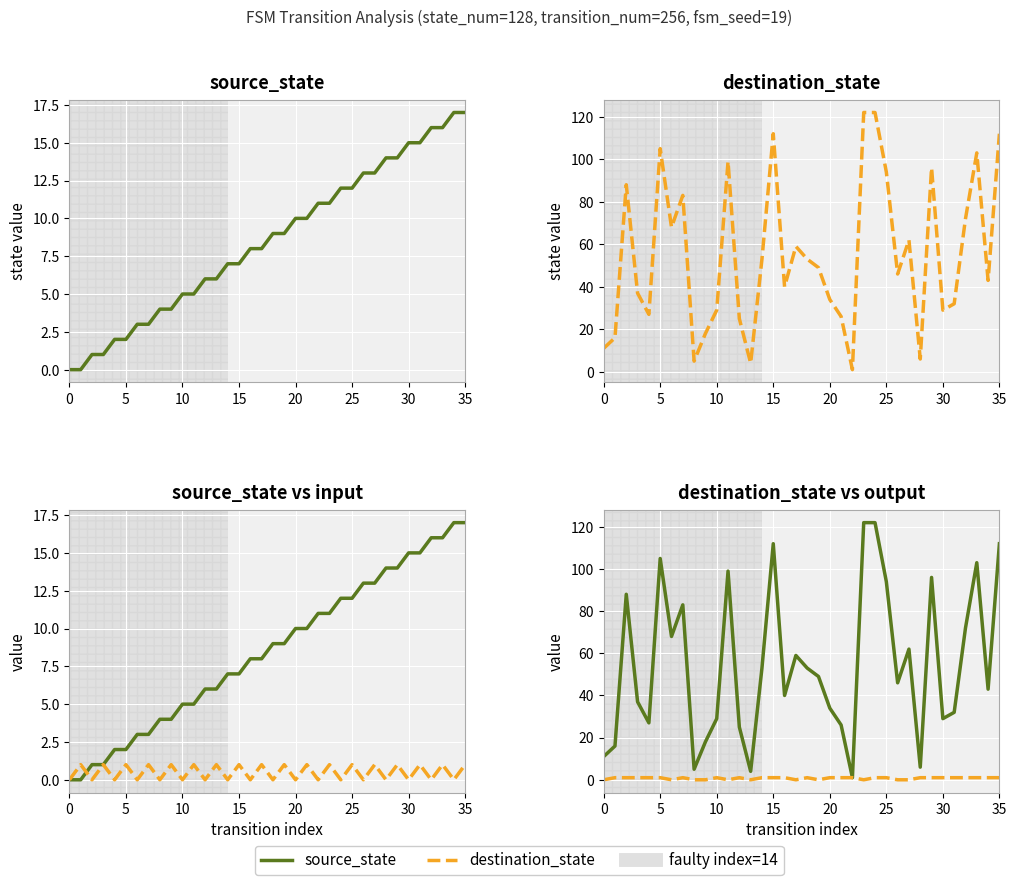

What is the highest value of the source_state series?

17